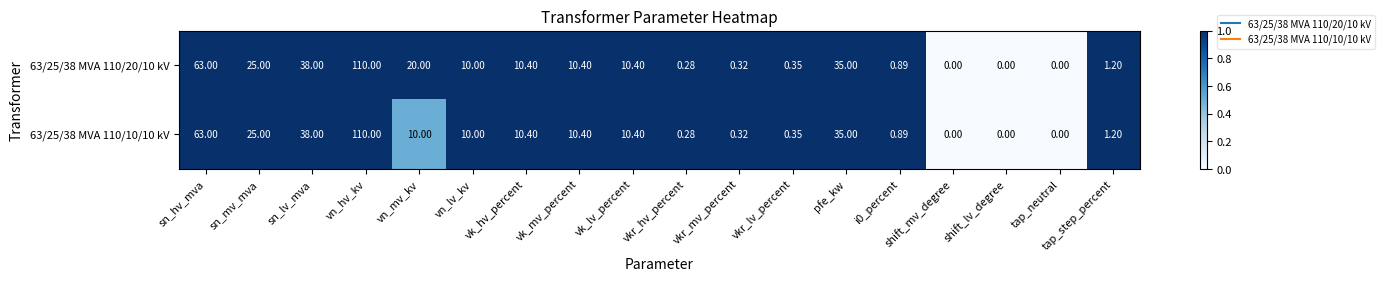

Where does the 63/25/38 MVA 110/10/10 kV series first go above 10?

sn_hv_mva